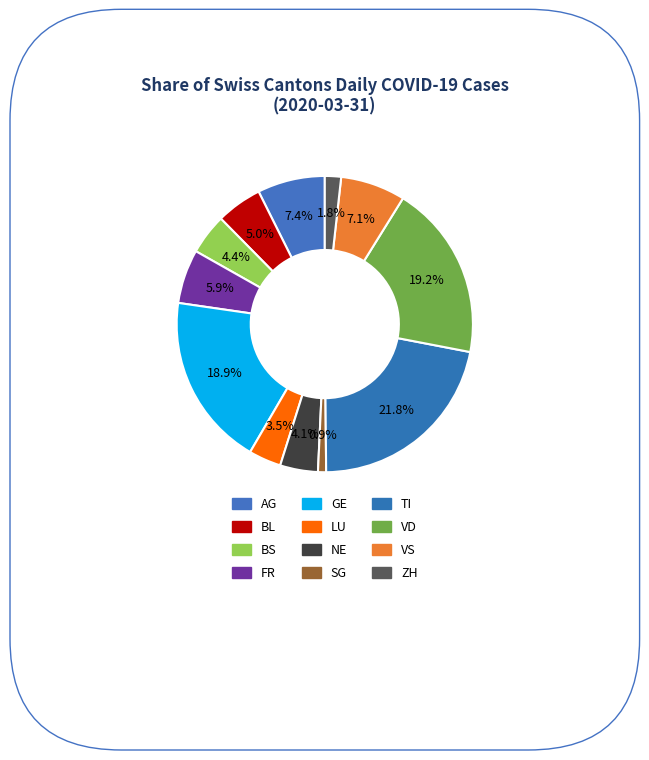

How many slices are in this pie chart?

12